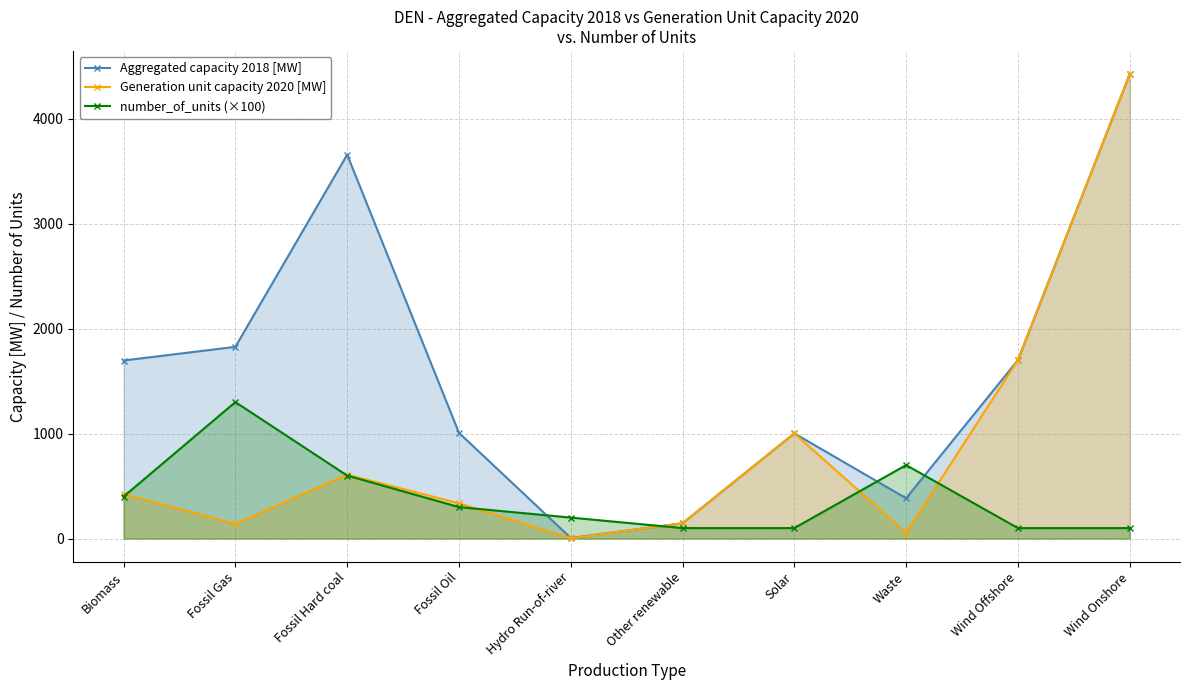

Where does the Aggregated capacity 2018 [MW] series first go above 1696?

Fossil Gas